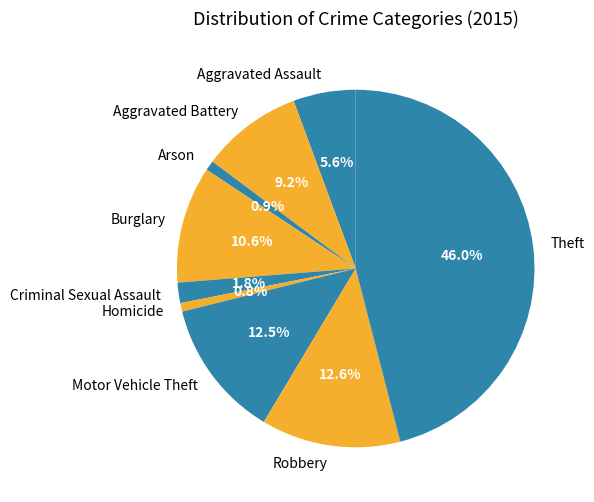

To the nearest percent, what is the difference between the Homicide and Theft slice percentages?

45%